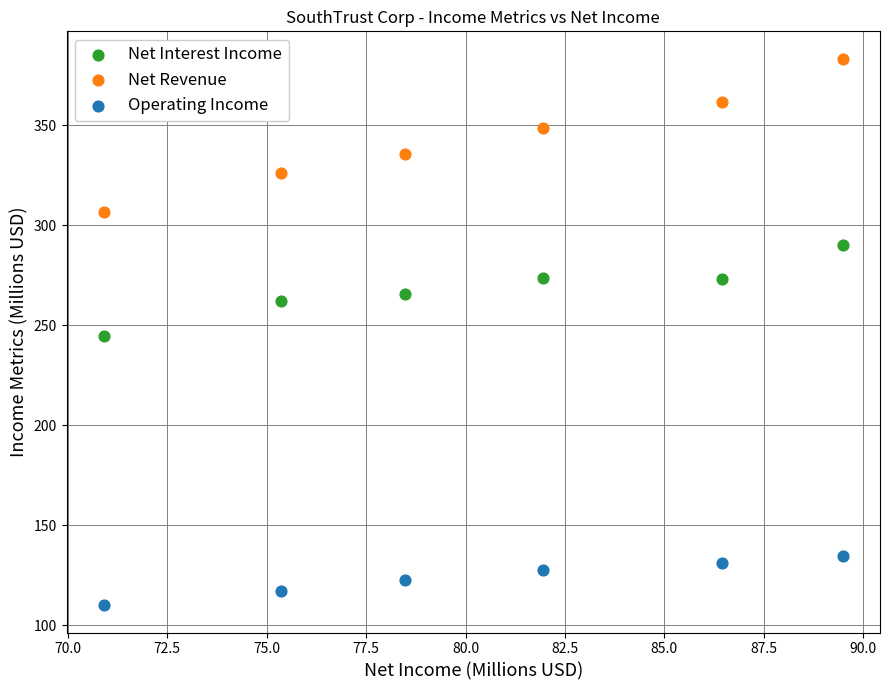

Which series has the largest Y range (max minus min)?

Net Revenue